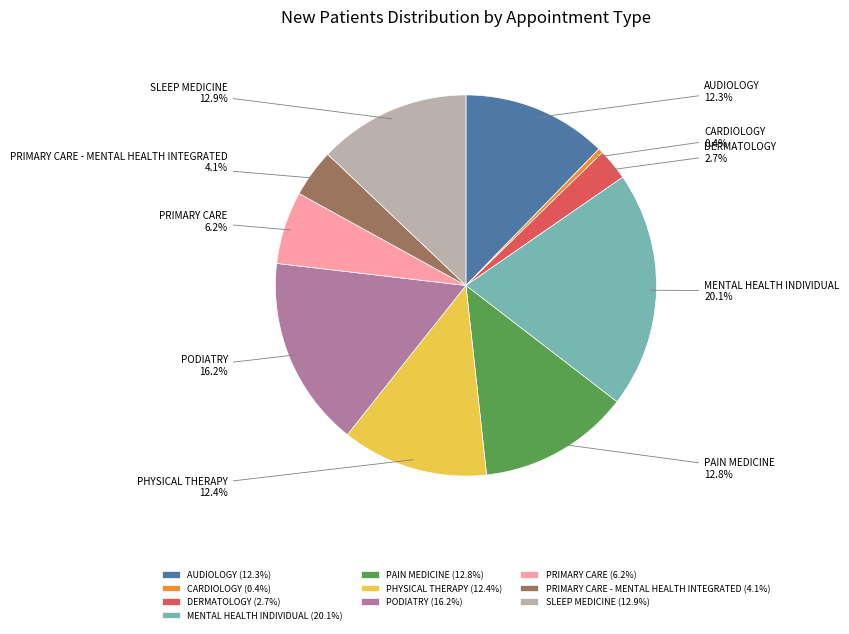

Does any single category account for the majority?

No